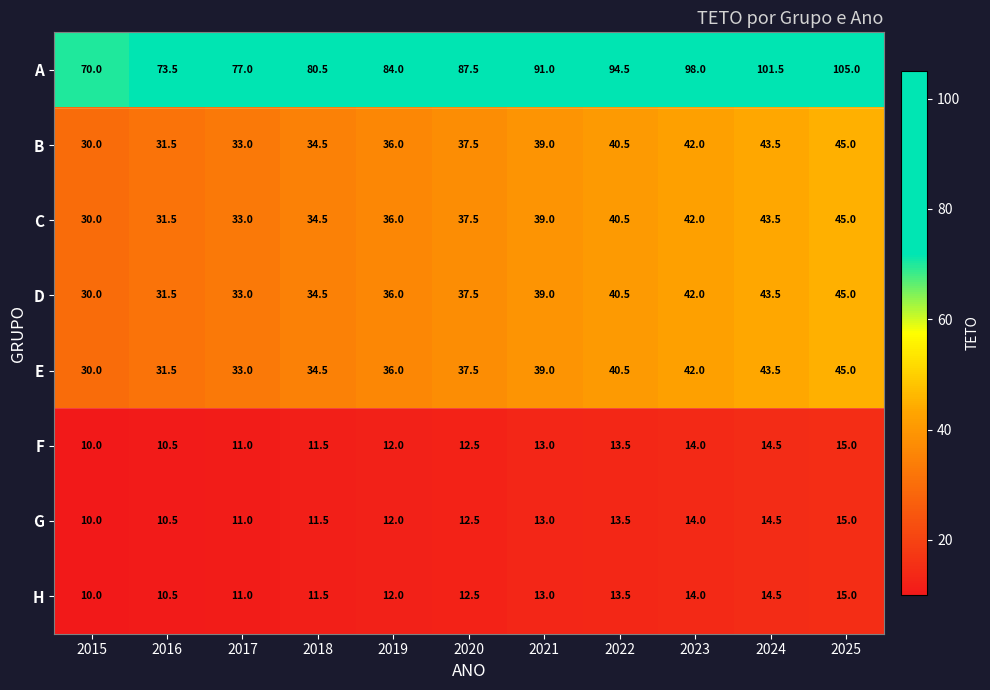

At which category is the sum across all series the highest?

2025